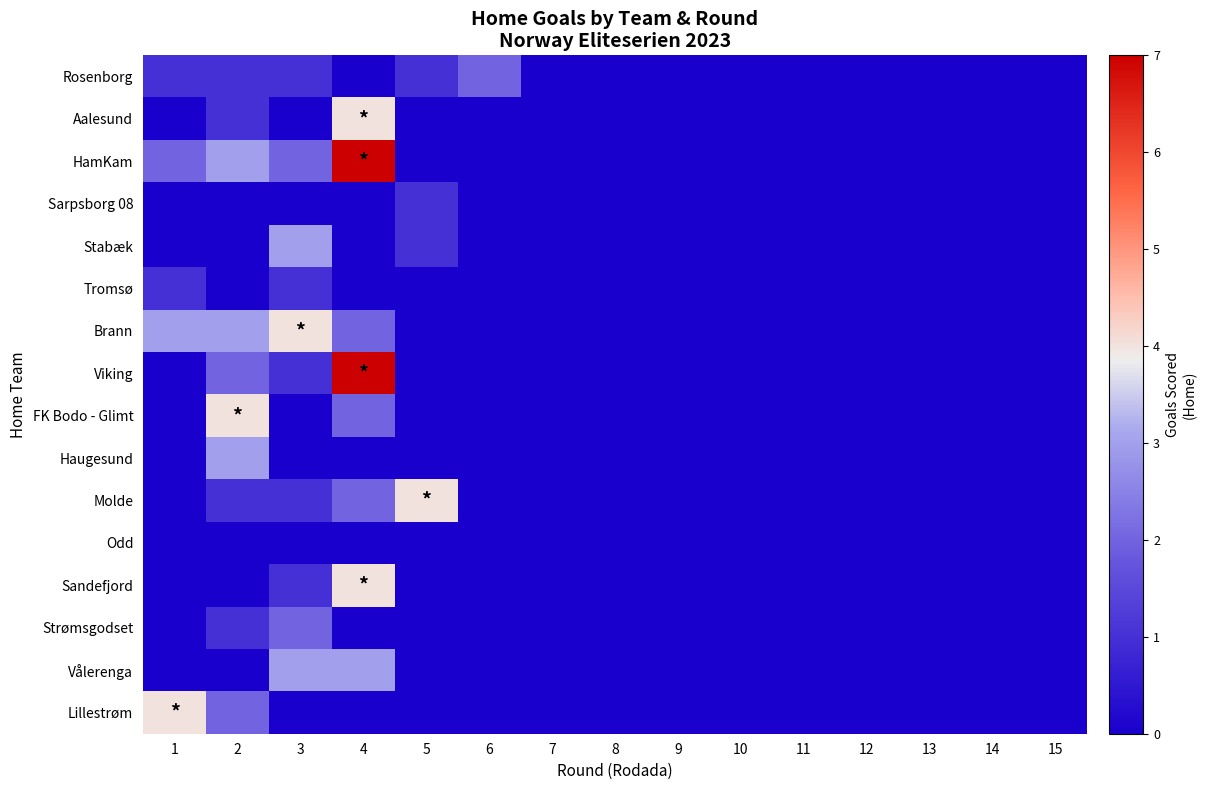

Reading left to right, transcribe all the data shown in this chart.

Rosenborg: 1=1	2=1	3=1	4=0	5=1	6=2	7=0	8=0	9=0	10=0	11=0	12=0	13=0	14=0	15=0
Aalesund: 1=0	2=1	3=0	4=4	5=0	6=0	7=0	8=0	9=0	10=0	11=0	12=0	13=0	14=0	15=0
HamKam: 1=2	2=3	3=2	4=7	5=0	6=0	7=0	8=0	9=0	10=0	11=0	12=0	13=0	14=0	15=0
Sarpsborg 08: 1=0	2=0	3=0	4=0	5=1	6=0	7=0	8=0	9=0	10=0	11=0	12=0	13=0	14=0	15=0
Stabæk: 1=0	2=0	3=3	4=0	5=1	6=0	7=0	8=0	9=0	10=0	11=0	12=0	13=0	14=0	15=0
Tromsø: 1=1	2=0	3=1	4=0	5=0	6=0	7=0	8=0	9=0	10=0	11=0	12=0	13=0	14=0	15=0
Brann: 1=3	2=3	3=4	4=2	5=0	6=0	7=0	8=0	9=0	10=0	11=0	12=0	13=0	14=0	15=0
Viking: 1=0	2=2	3=1	4=7	5=0	6=0	7=0	8=0	9=0	10=0	11=0	12=0	13=0	14=0	15=0
FK Bodo - Glimt: 1=0	2=4	3=0	4=2	5=0	6=0	7=0	8=0	9=0	10=0	11=0	12=0	13=0	14=0	15=0
Haugesund: 1=0	2=3	3=0	4=0	5=0	6=0	7=0	8=0	9=0	10=0	11=0	12=0	13=0	14=0	15=0
Molde: 1=0	2=1	3=1	4=2	5=4	6=0	7=0	8=0	9=0	10=0	11=0	12=0	13=0	14=0	15=0
Odd: 1=0	2=0	3=0	4=0	5=0	6=0	7=0	8=0	9=0	10=0	11=0	12=0	13=0	14=0	15=0
Sandefjord: 1=0	2=0	3=1	4=4	5=0	6=0	7=0	8=0	9=0	10=0	11=0	12=0	13=0	14=0	15=0
Strømsgodset: 1=0	2=1	3=2	4=0	5=0	6=0	7=0	8=0	9=0	10=0	11=0	12=0	13=0	14=0	15=0
Vålerenga: 1=0	2=0	3=3	4=3	5=0	6=0	7=0	8=0	9=0	10=0	11=0	12=0	13=0	14=0	15=0
Lillestrøm: 1=4	2=2	3=0	4=0	5=0	6=0	7=0	8=0	9=0	10=0	11=0	12=0	13=0	14=0	15=0